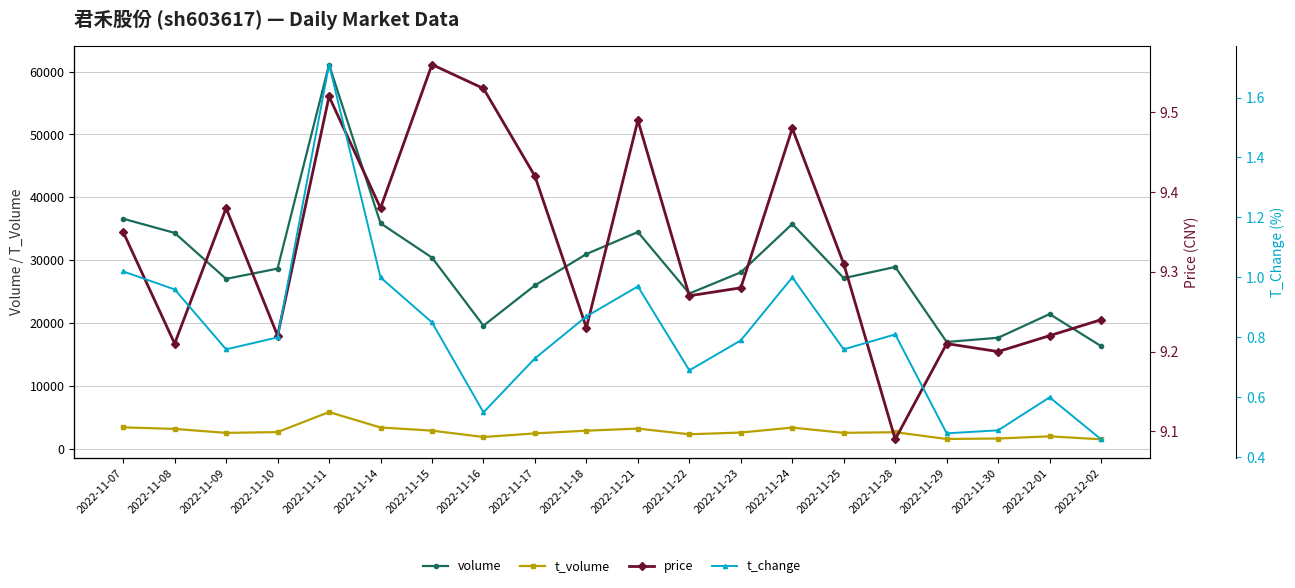

Which series has the largest total across all categories?

volume